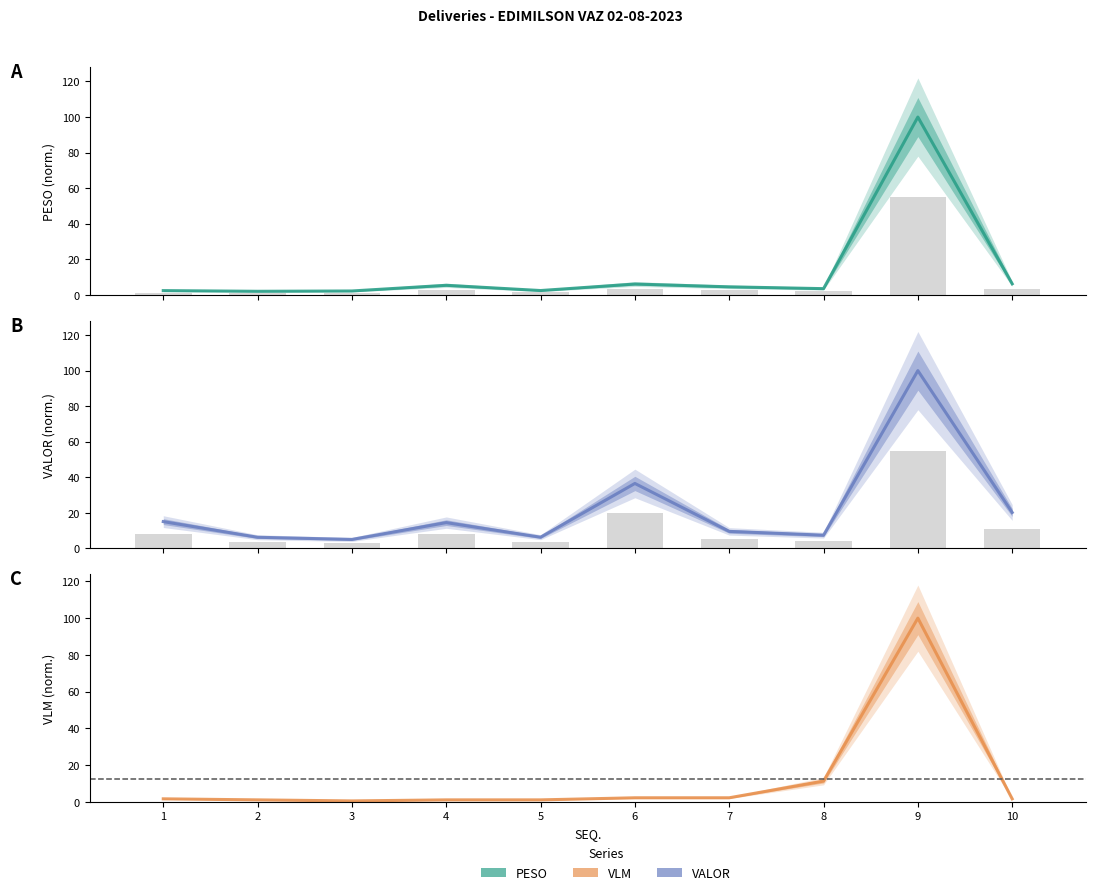

How many values in the VLM series exceed 1?

9